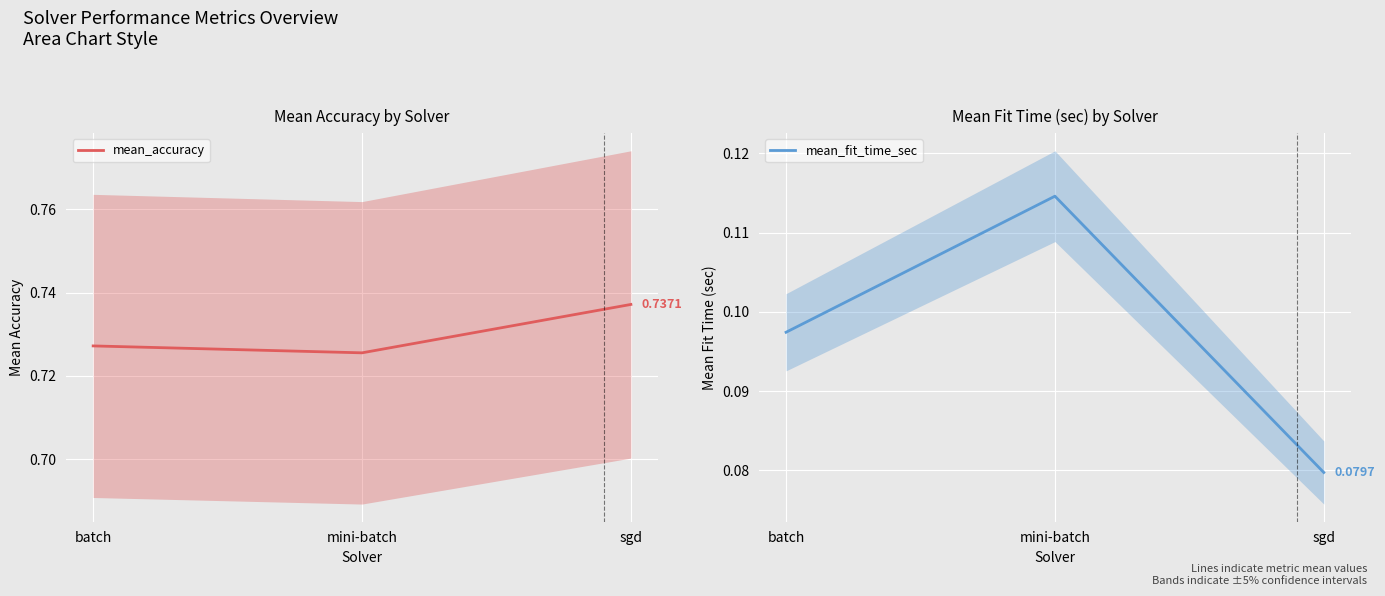

Which series changed the most between batch and sgd?

mean_fit_time_sec